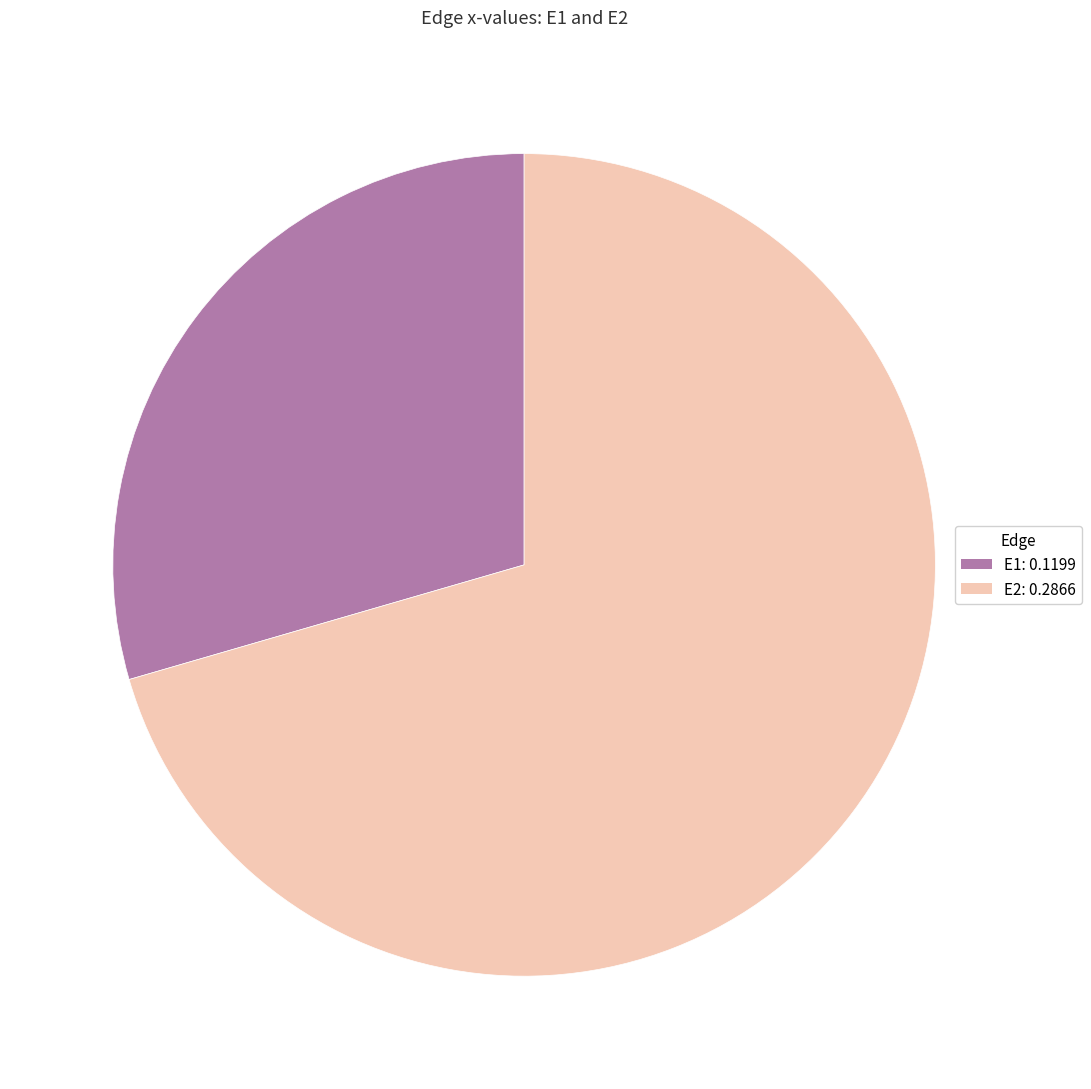

How many segments does this pie chart have?

2